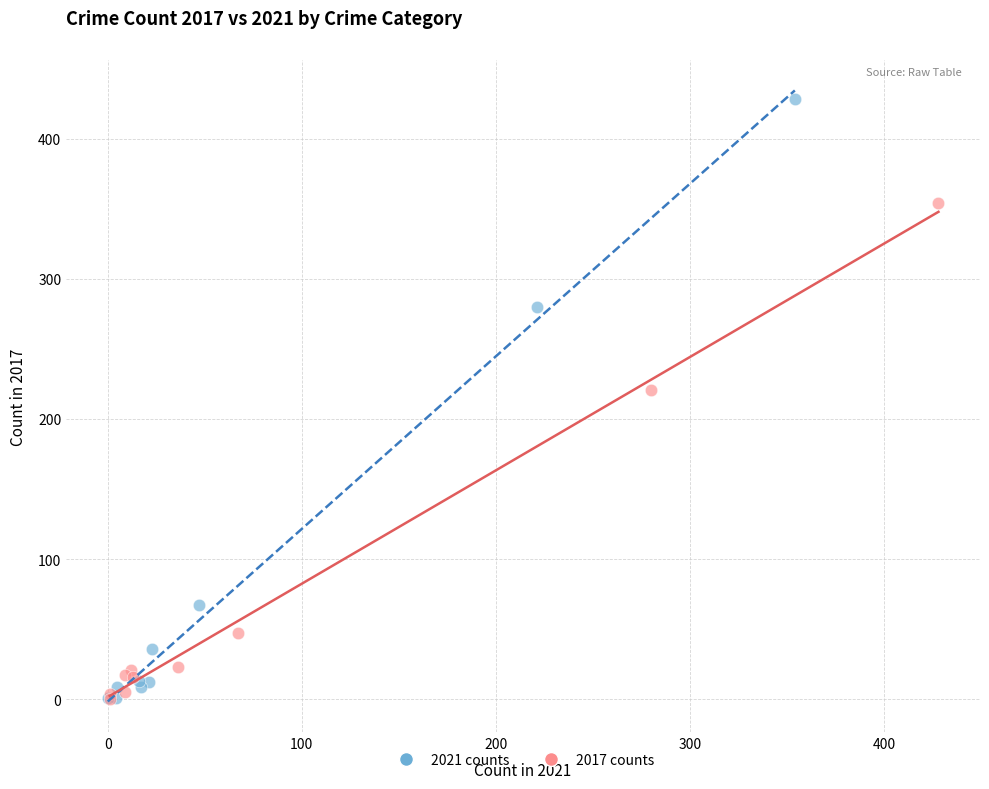

Which series has the largest Y range (max minus min)?

2021 counts